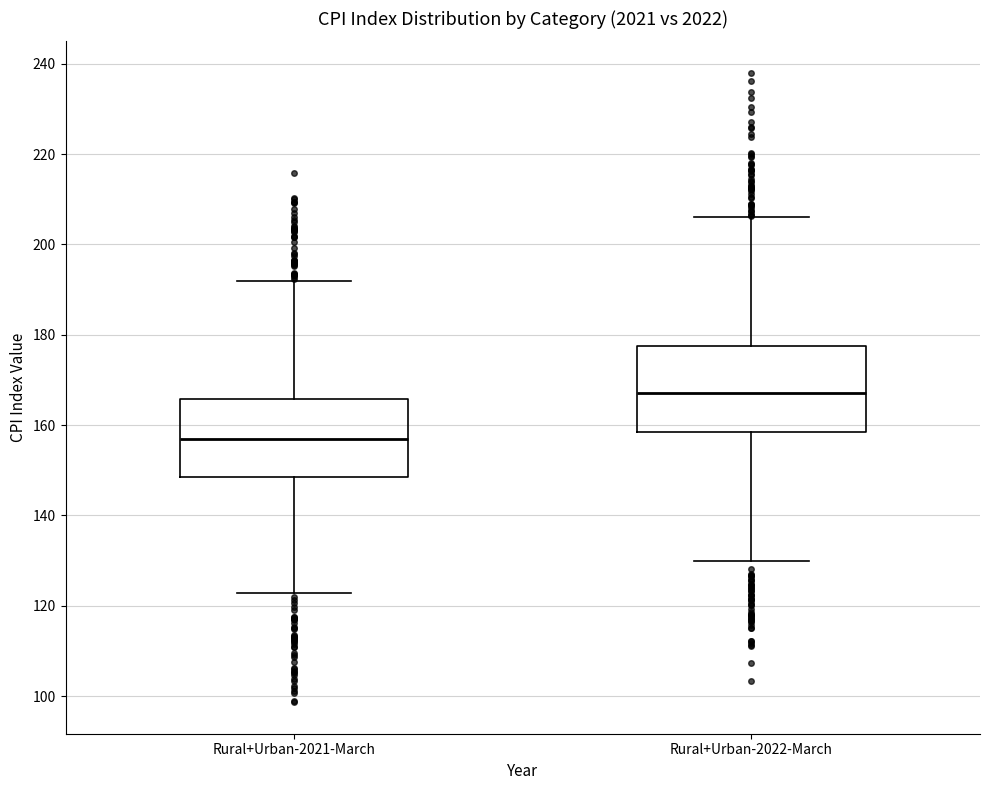

Reading left to right, transcribe this box plot: for each box, give where its median line is, the range the box spans, and where its two whiskers end, as read against the y-axis. The values are not printed on the chart, so give them approximately, as read against the axis.

Rural+Urban-2021-March: median 156, box 148 to 166, whiskers 122 to 192
Rural+Urban-2022-March: median 168, box 158 to 178, whiskers 130 to 206